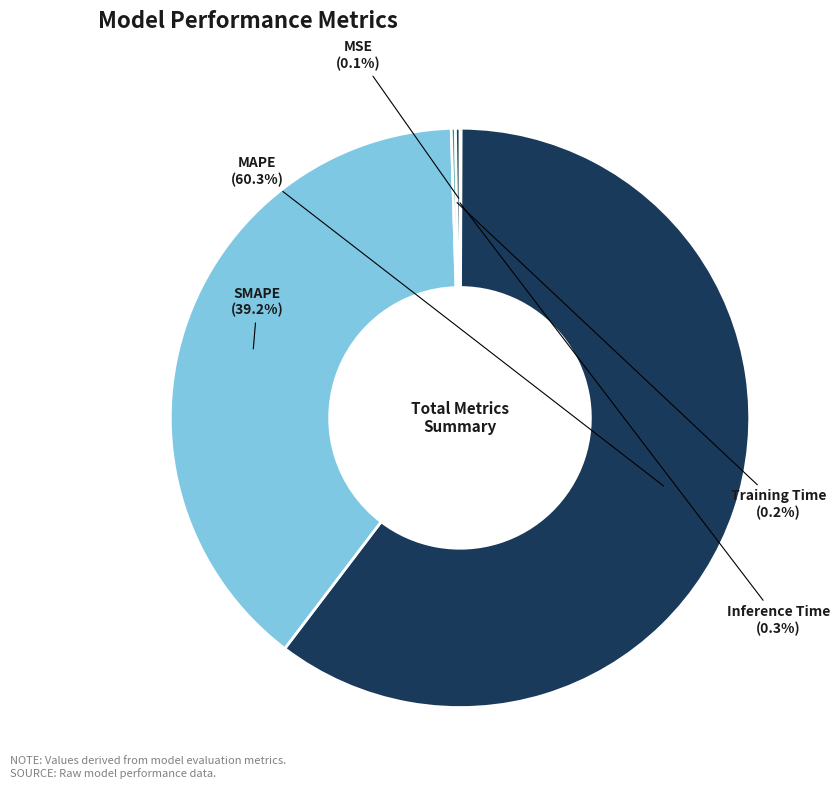

Which slice is the largest?

MAPE